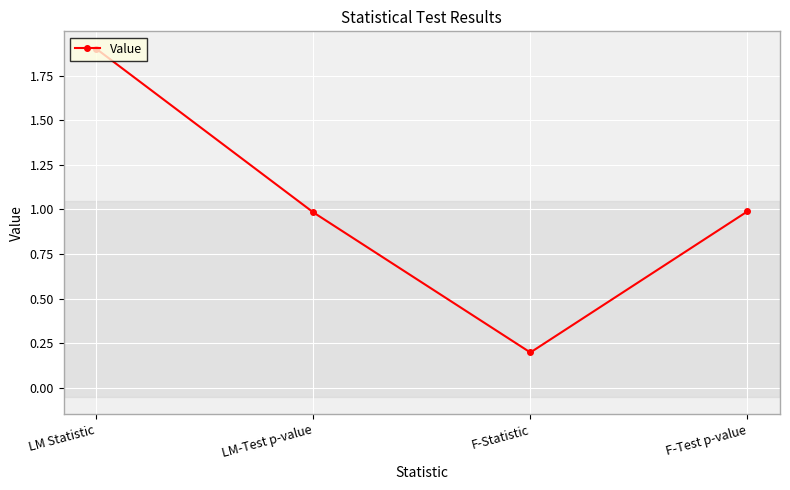

Reading right to left, what are all the values shown in this chart?

F-Test p-value=1.0	F-Statistic=0.2	LM-Test p-value=1.0	LM Statistic=1.9